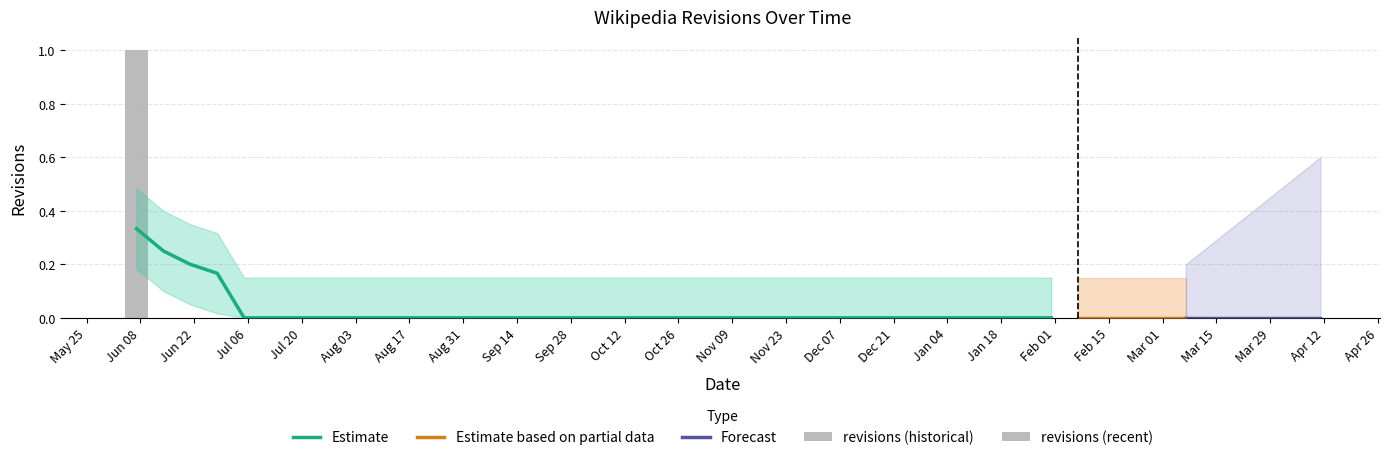

Rank the categories by value from highest to lowest.

0, 1, 2, 3, 4, 5, 6, 7, 8, 9, 10, 11, 12, 13, 14, 15, 16, 17, 18, 19, 20, 21, 22, 23, 24, 25, 26, 27, 28, 29, 30, 31, 32, 33, 34, 35, 36, 37, 38, 39